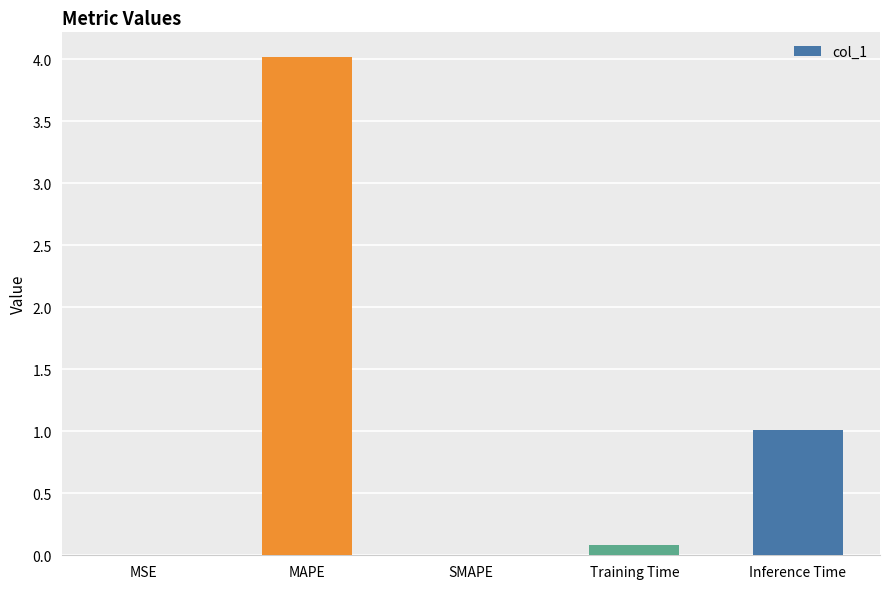

The chart shows a value of 0.0 at MSE. True or false?

True